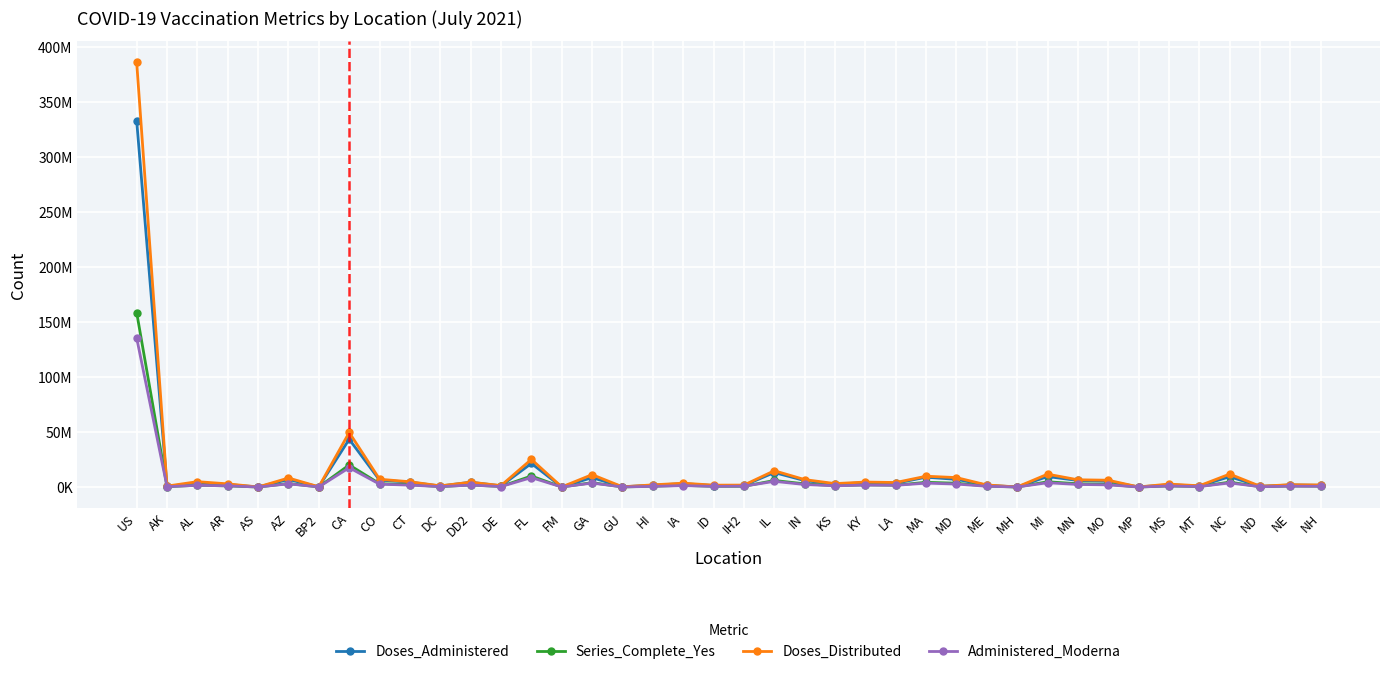

True or false: Administered_Moderna has a value of 9640 at MH.

False